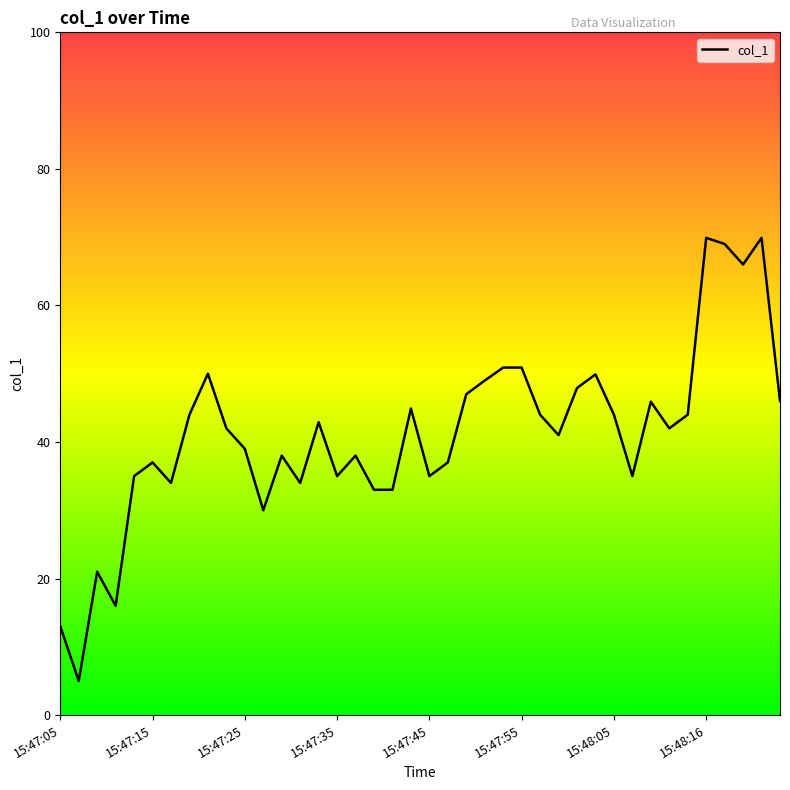

What is the minimum value shown in the chart?

5.0